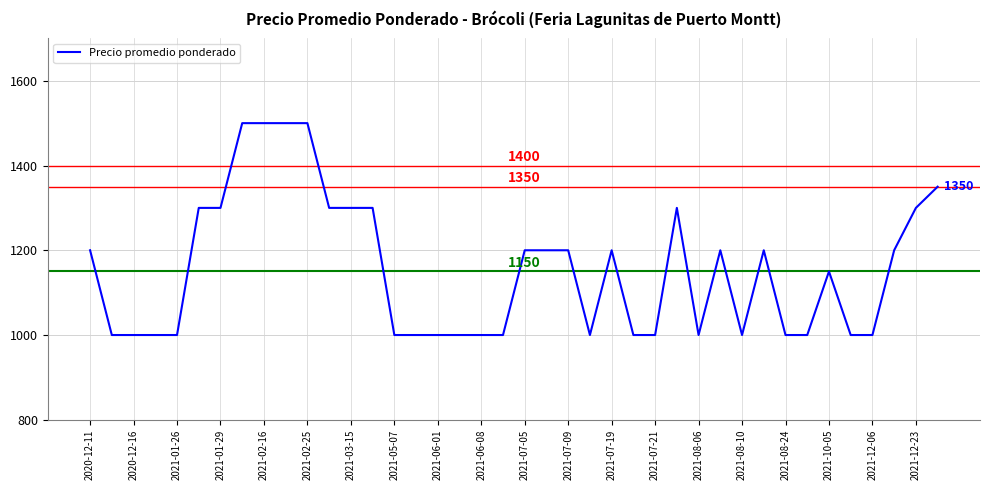

What is the smallest value displayed?

1000